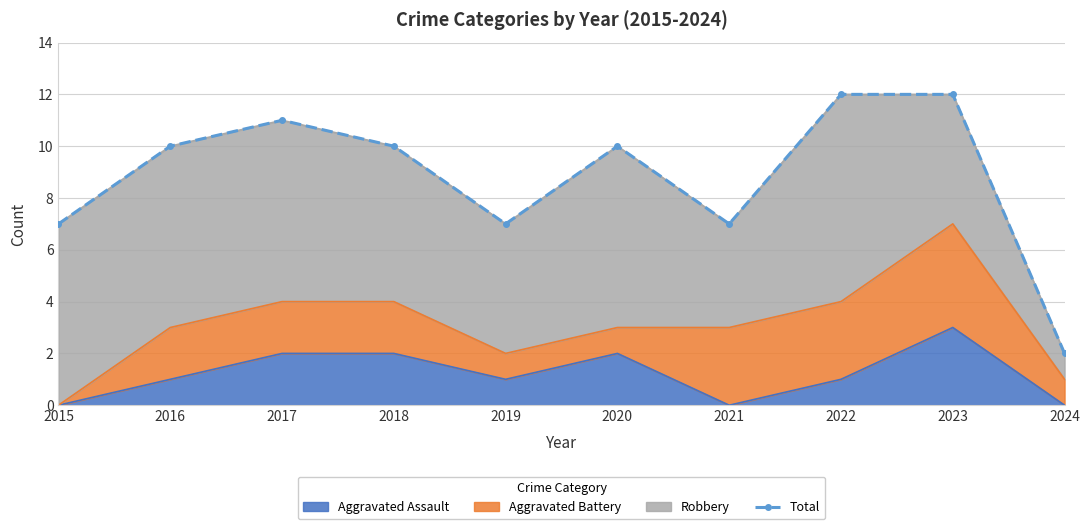

What is the difference between the values at 2021 and 2023?

5